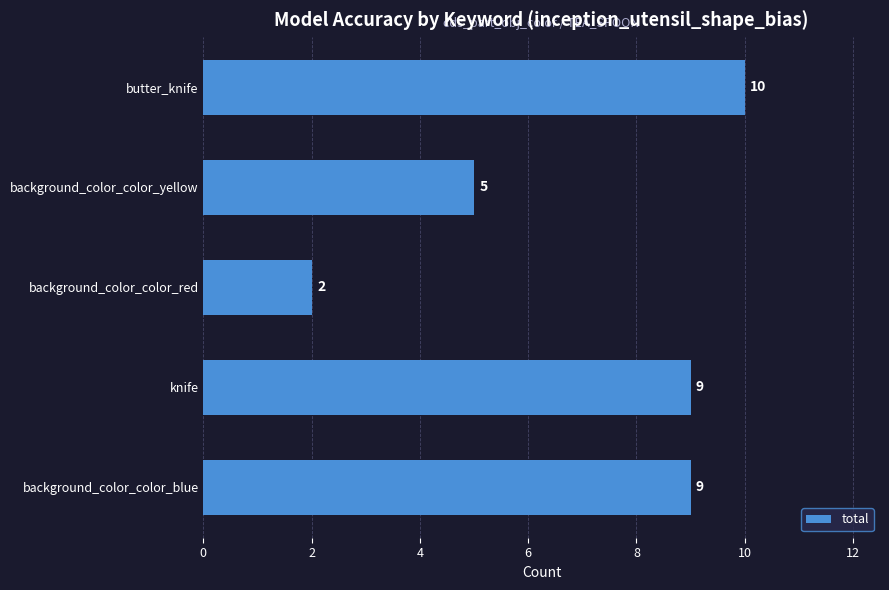

How many categories are shown in the chart?

5